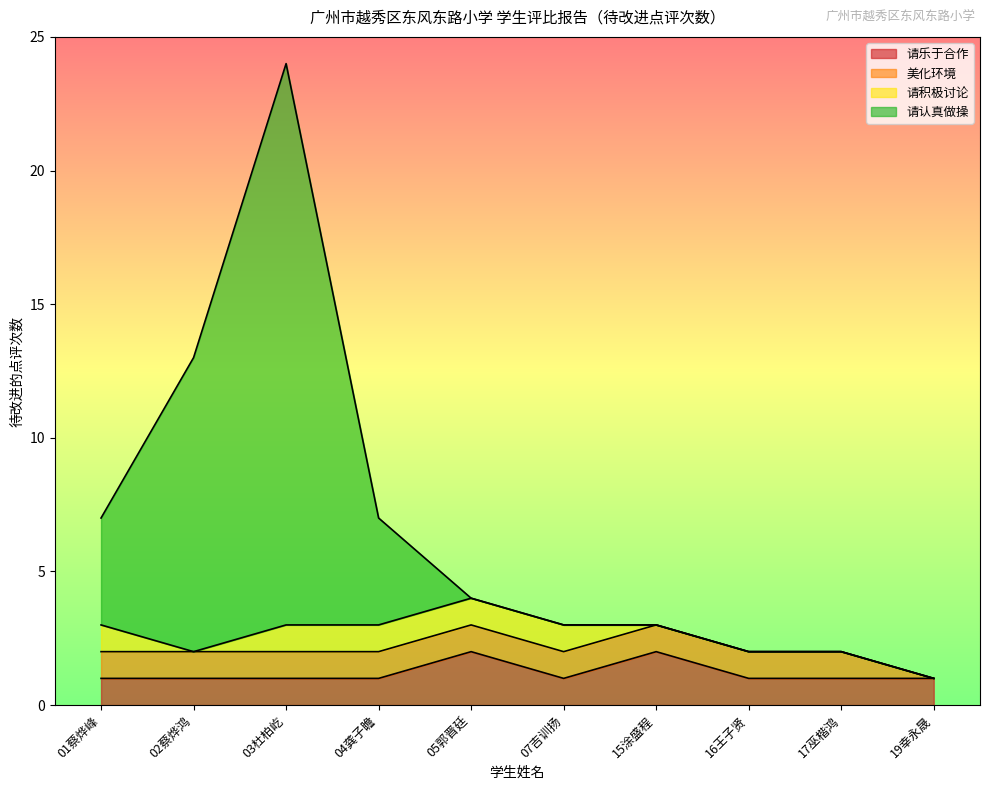

True or false: 请乐于合作 and 请认真做操 cross at least once.

False